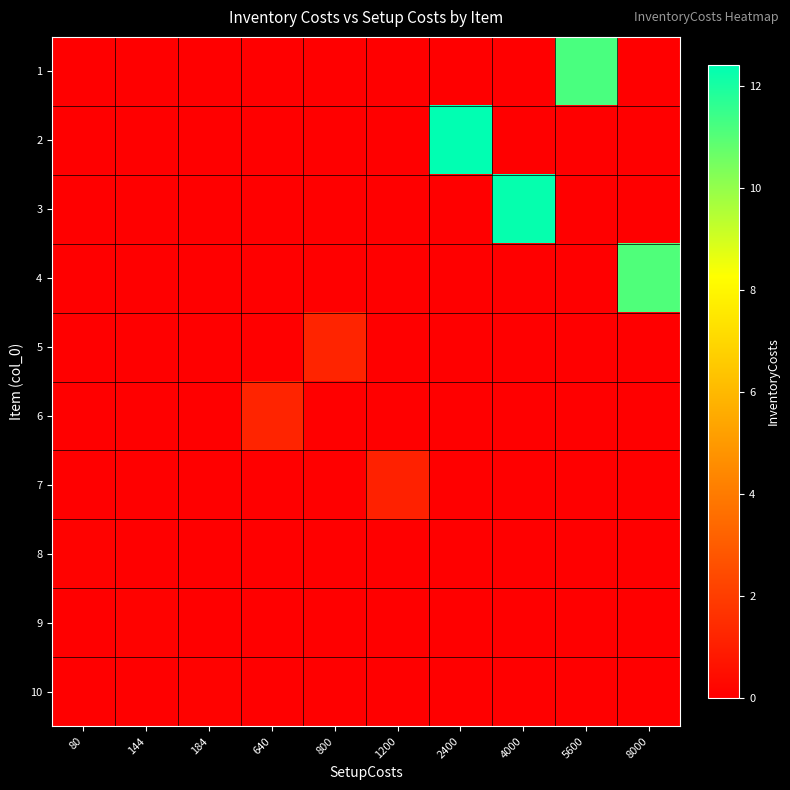

Between 80 and 8000, which series saw the biggest shift?

4